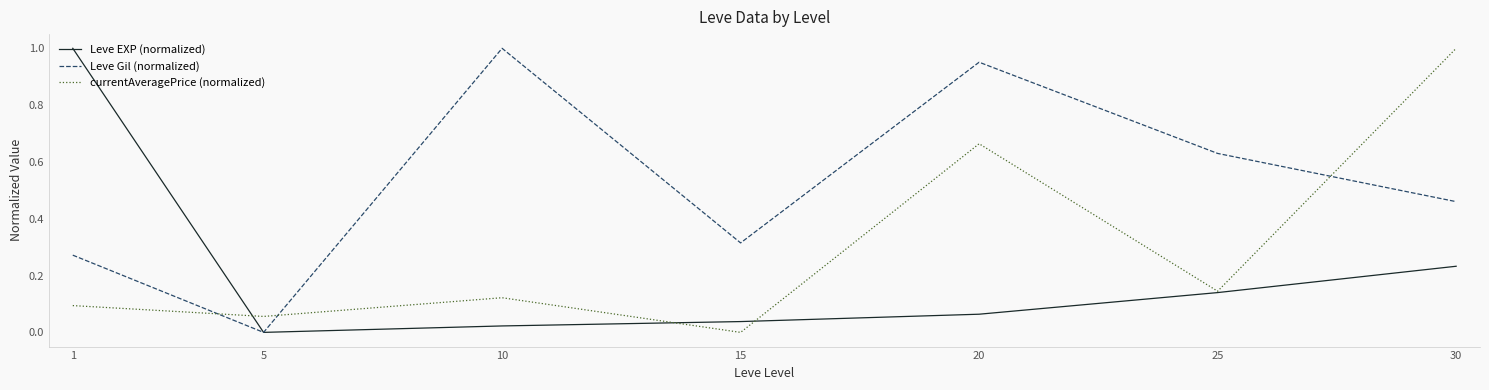

How many intersections are there between Leve Gil (normalized) and currentAveragePrice (normalized)?

3